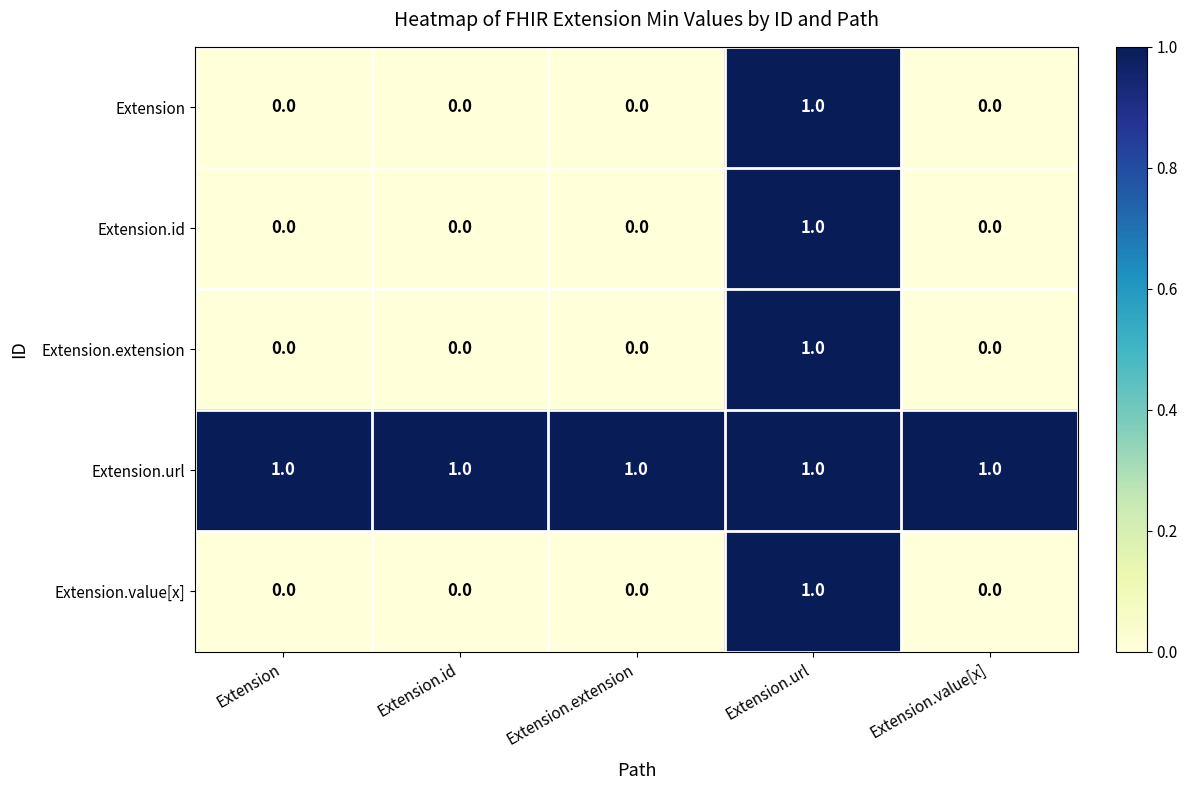

At which label does Extension.id reach its peak?

Extension.url